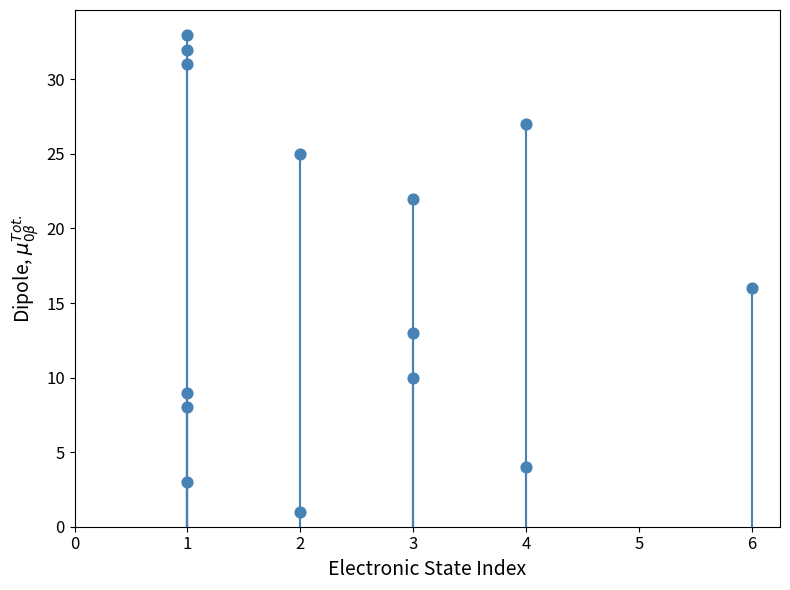

What is the range of X values (max minus min)?

5